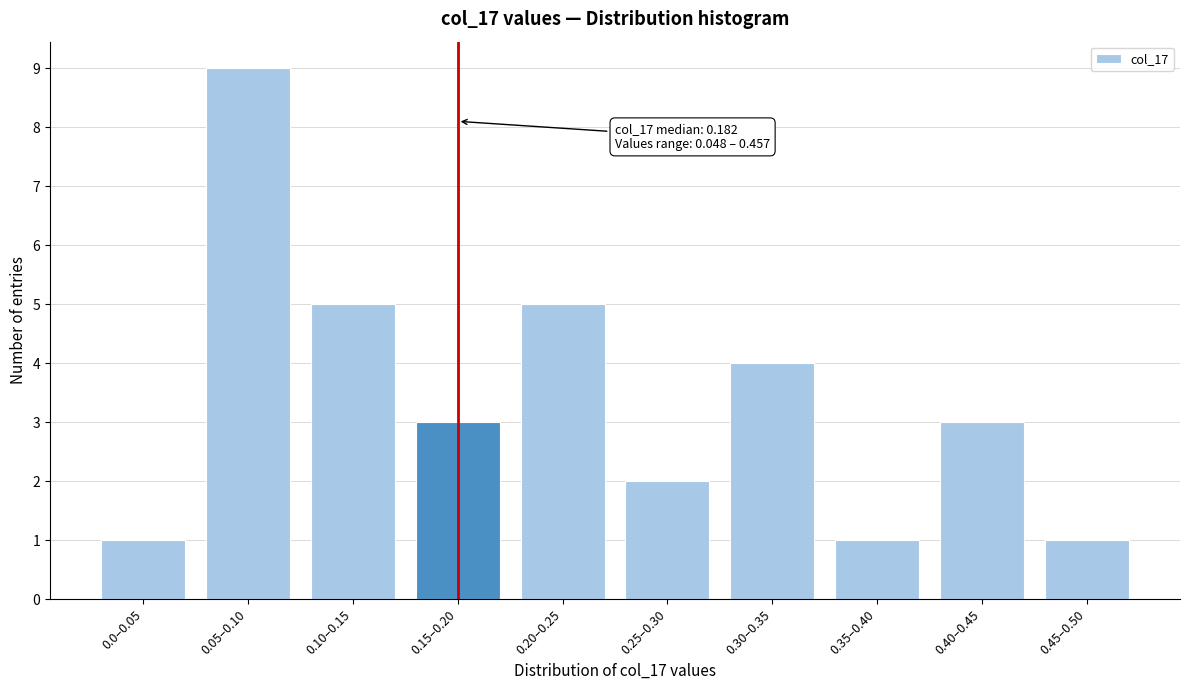

Reading right to left, transcribe all the data shown in this chart.

0.45–0.50=1	0.40–0.45=3	0.35–0.40=1	0.30–0.35=4	0.25–0.30=2	0.20–0.25=5	0.15–0.20=3	0.10–0.15=5	0.05–0.10=9	0.0–0.05=1